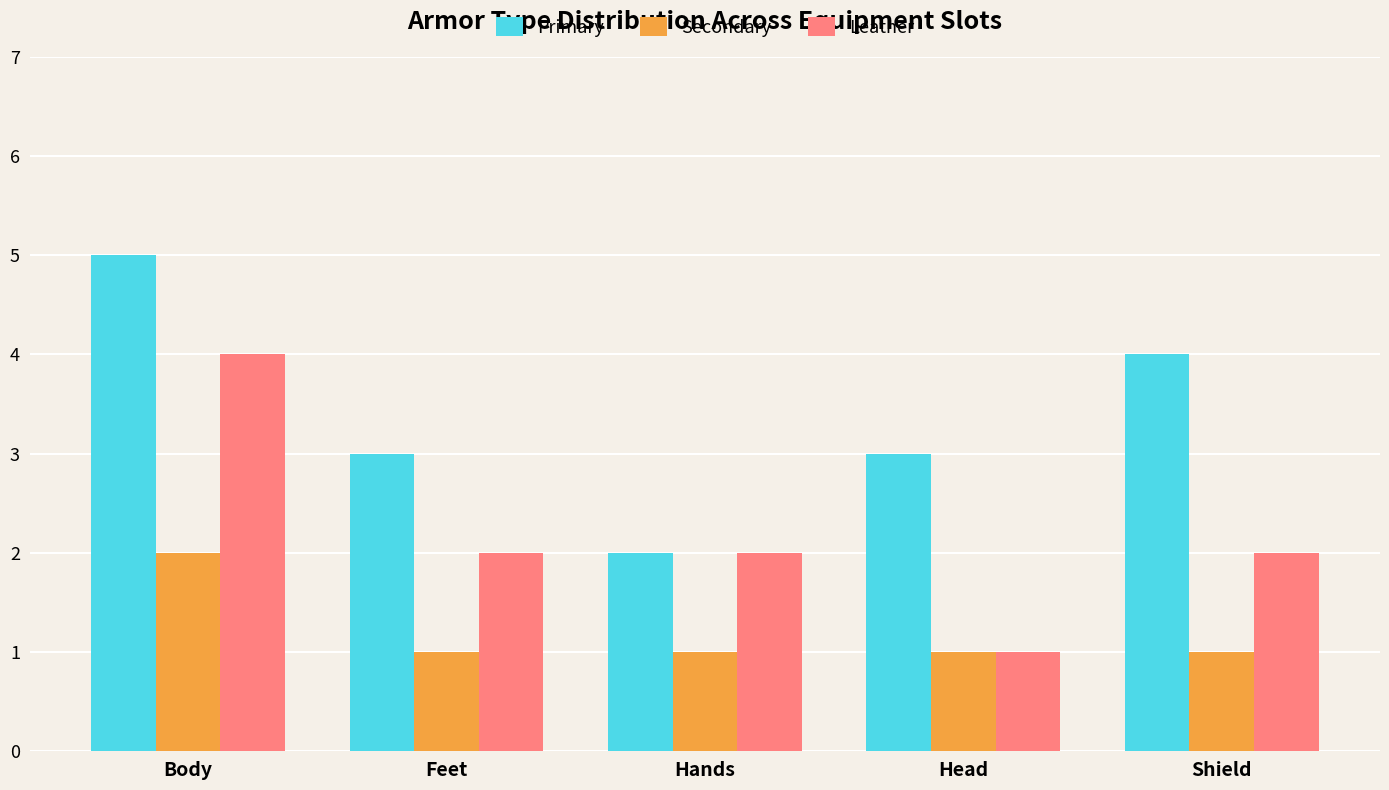

Reading left to right, extract all data points from this chart.

Primary: 5	3	2	3	4
Secondary: 2	1	1	1	1
Leather: 4	2	2	1	2